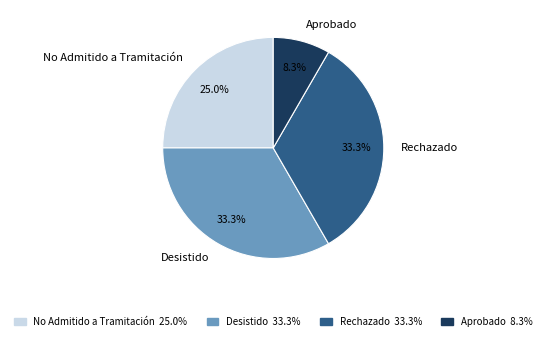

What percentage is the Desistido slice, to the nearest percent?

33%